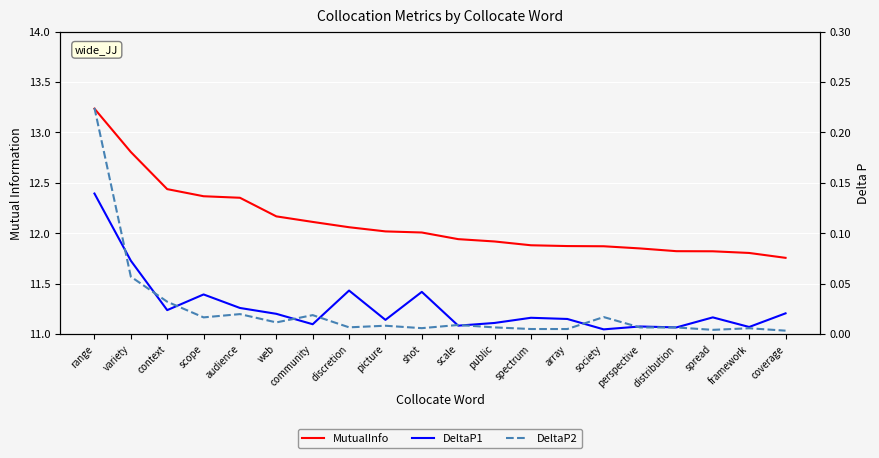

What is the label of the 14th point from the right?

community